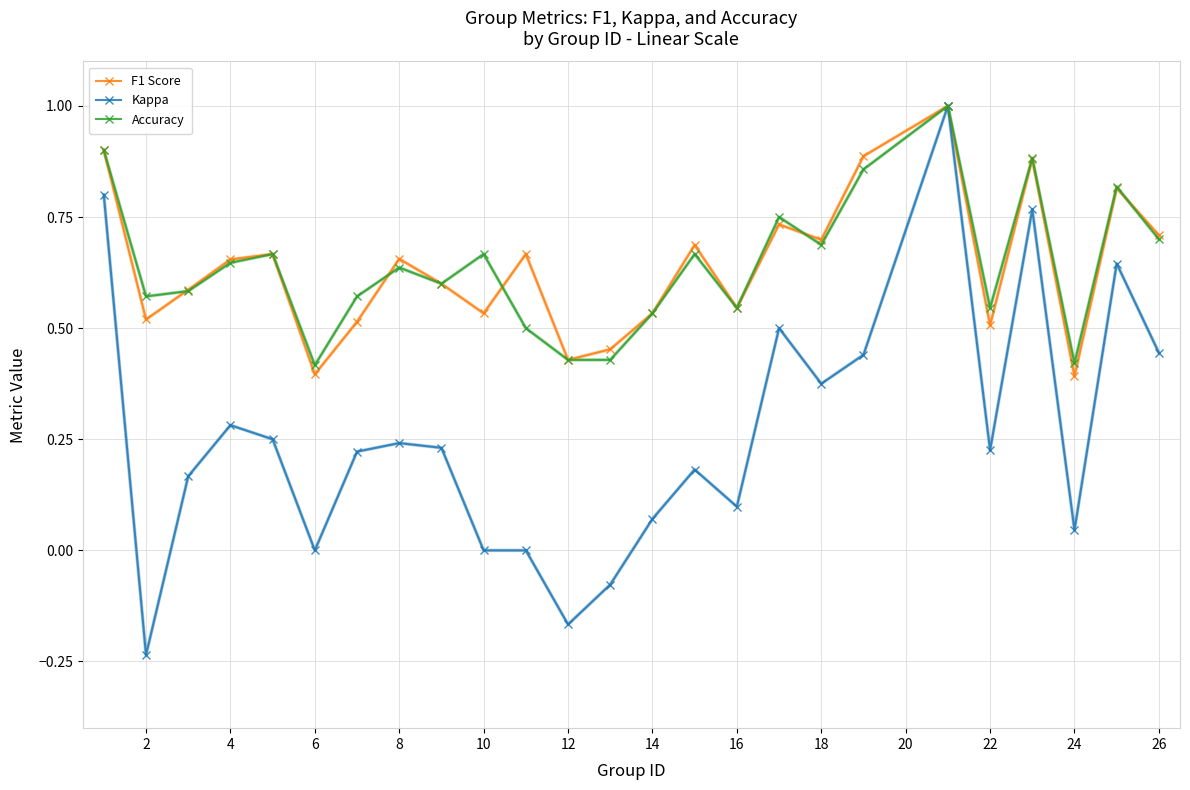

What is the highest value of the F1 Score series?

1.0